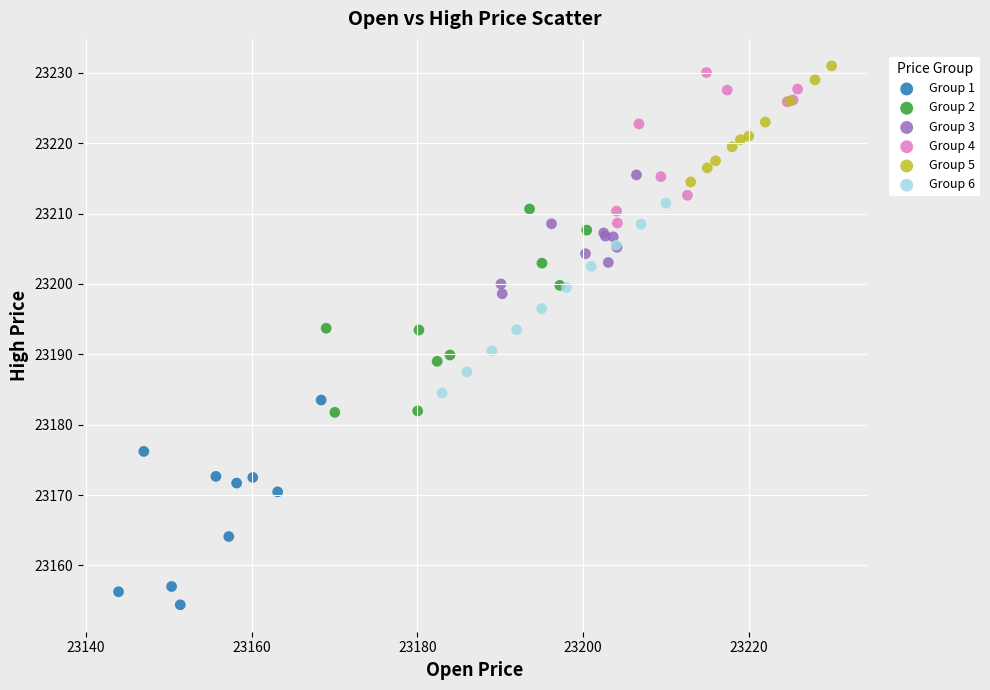

Which series reaches the minimum Y coordinate?

Group 1